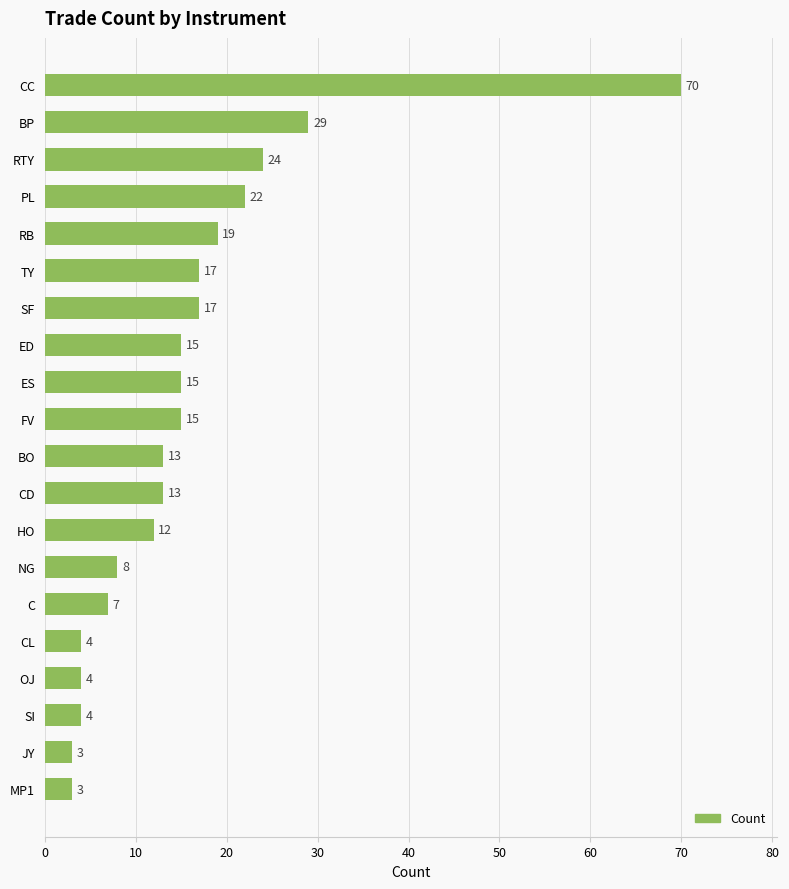

How many values are below 15?

10